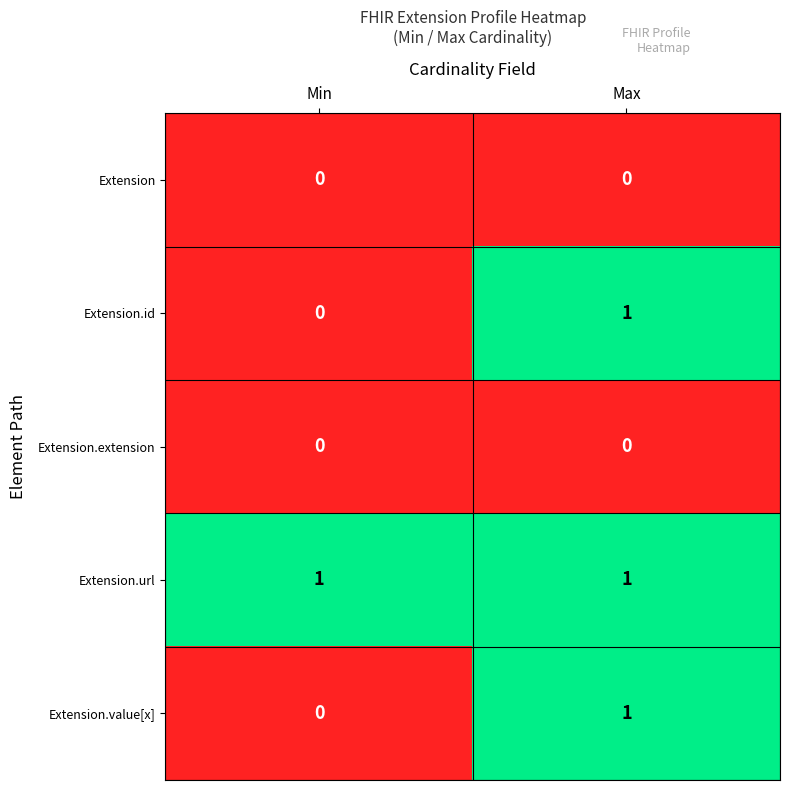

Which series has the largest total across all categories?

Extension.url